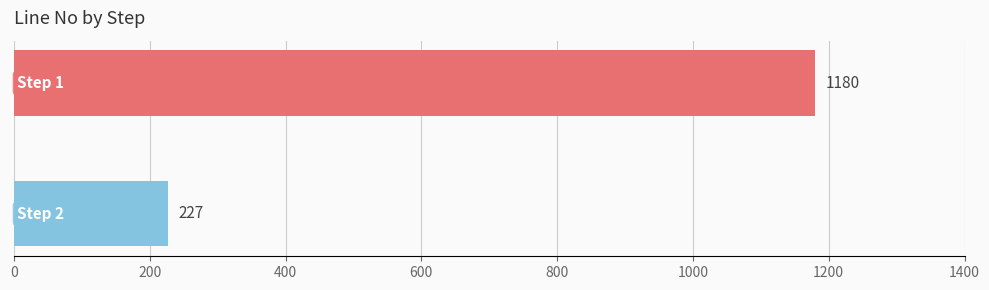

What is the minimum value shown in the chart?

227